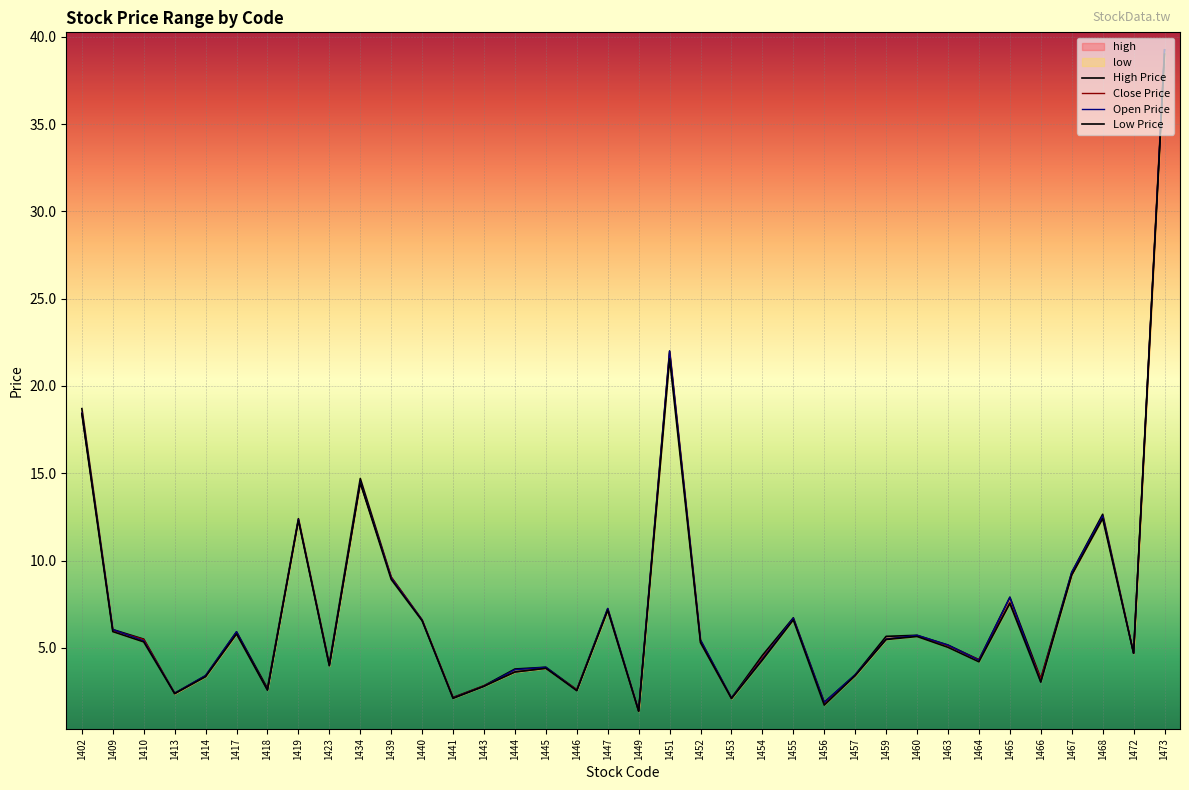

What is the smallest value displayed?

1.4